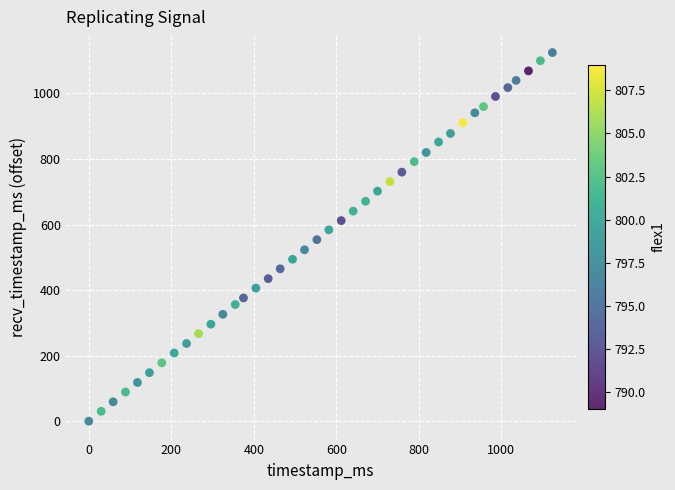

What is the range of Y values (max minus min)?

1125